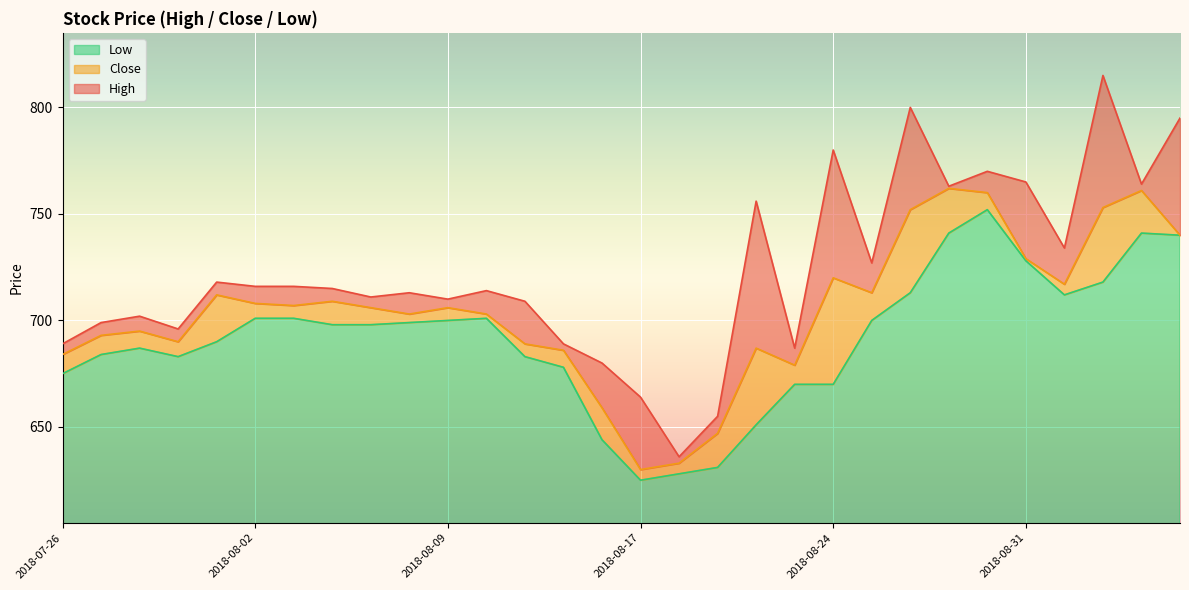

Reading right to left, transcribe all the data shown in this chart.

High: 2018-09-06=795	2018-09-05=764	2018-09-04=815	2018-09-03=734	2018-08-31=765	2018-08-30=770	2018-08-29=763	2018-08-28=800	2018-08-27=727	2018-08-24=780	2018-08-23=687	2018-08-22=756	2018-08-21=655	2018-08-20=636	2018-08-17=664	2018-08-16=680	2018-08-14=689	2018-08-13=709	2018-08-10=714	2018-08-09=710	2018-08-08=713	2018-08-07=711	2018-08-06=715	2018-08-03=716	2018-08-02=716	2018-08-01=718	2018-07-31=696	2018-07-30=702	2018-07-27=699	2018-07-26=689
Close: 2018-09-06=740	2018-09-05=761	2018-09-04=753	2018-09-03=717	2018-08-31=729	2018-08-30=760	2018-08-29=762	2018-08-28=752	2018-08-27=713	2018-08-24=720	2018-08-23=679	2018-08-22=687	2018-08-21=647	2018-08-20=633	2018-08-17=630	2018-08-16=659	2018-08-14=686	2018-08-13=689	2018-08-10=703	2018-08-09=706	2018-08-08=703	2018-08-07=706	2018-08-06=709	2018-08-03=707	2018-08-02=708	2018-08-01=712	2018-07-31=690	2018-07-30=695	2018-07-27=693	2018-07-26=684
Low: 2018-09-06=740	2018-09-05=741	2018-09-04=718	2018-09-03=712	2018-08-31=728	2018-08-30=752	2018-08-29=741	2018-08-28=713	2018-08-27=700	2018-08-24=670	2018-08-23=670	2018-08-22=651	2018-08-21=631	2018-08-20=628	2018-08-17=625	2018-08-16=644	2018-08-14=678	2018-08-13=683	2018-08-10=701	2018-08-09=700	2018-08-08=699	2018-08-07=698	2018-08-06=698	2018-08-03=701	2018-08-02=701	2018-08-01=690	2018-07-31=683	2018-07-30=687	2018-07-27=684	2018-07-26=675